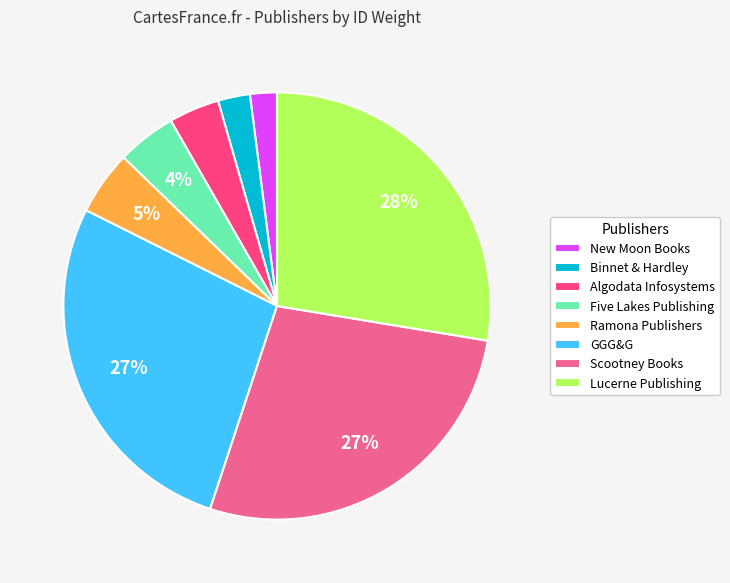

True or false: GGG&G accounts for 27% of the total.

True